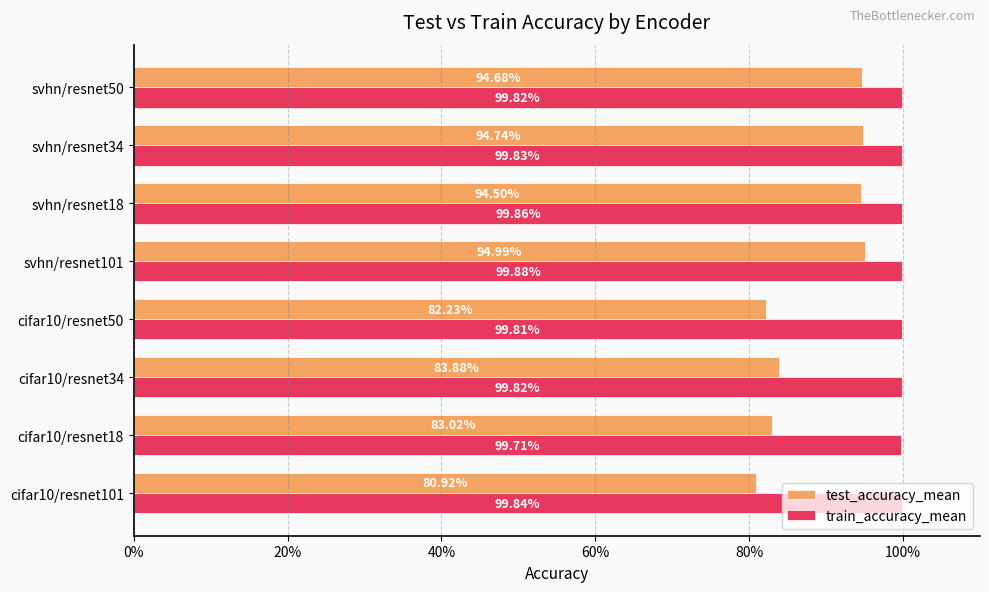

What are all the series names shown in the legend?

test_accuracy_mean, train_accuracy_mean